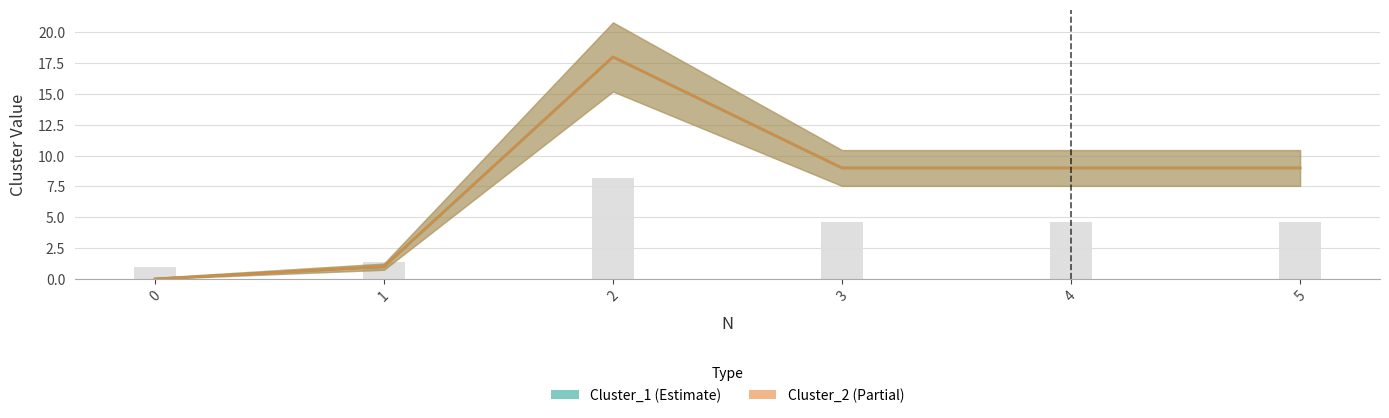

At 1, list the series in order from smallest to largest.

Cluster_1, Cluster_2